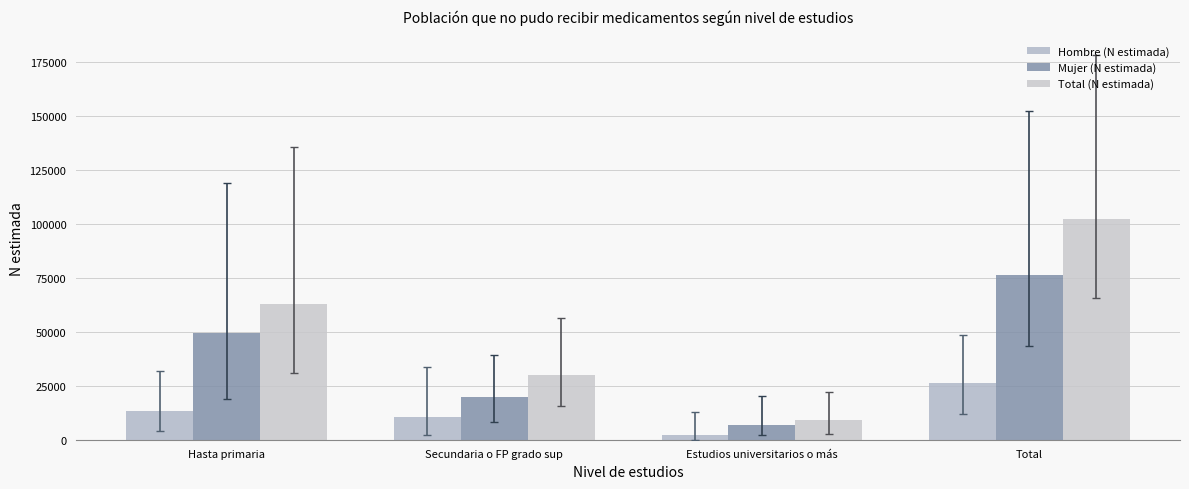

What are all the series names shown in the legend?

Hombre (N estimada), Mujer (N estimada), Total (N estimada)